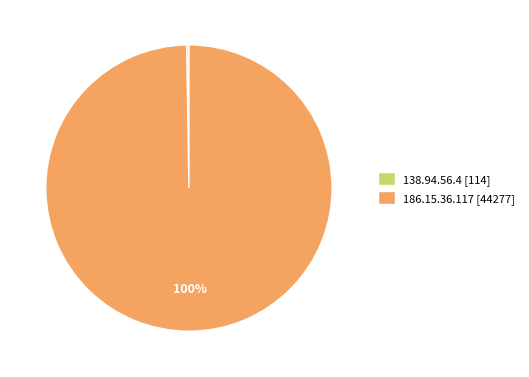

To the nearest percent, what portion does 186.15.36.117 [44277] represent?

100%